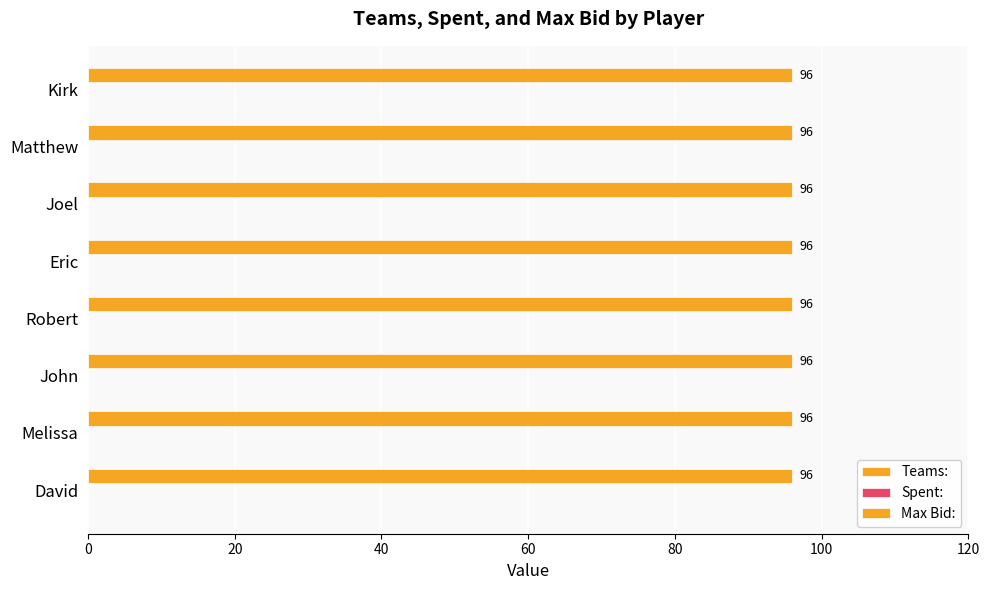

The value of Spent: at John is 0. True or false?

True